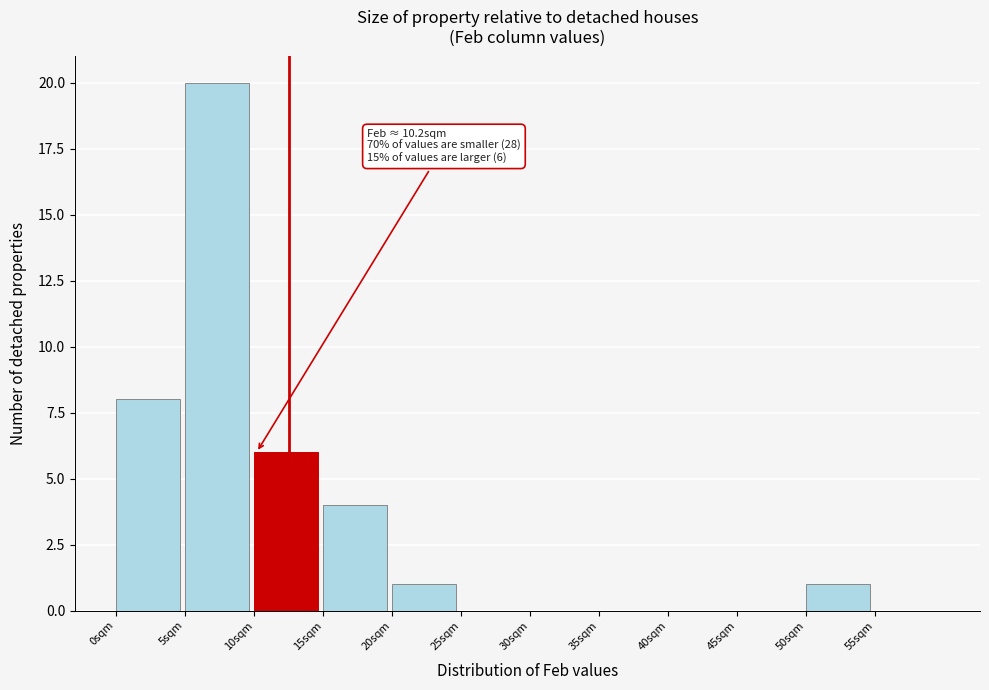

Over which range of the x-axis is the bar tallest?

5 to 10